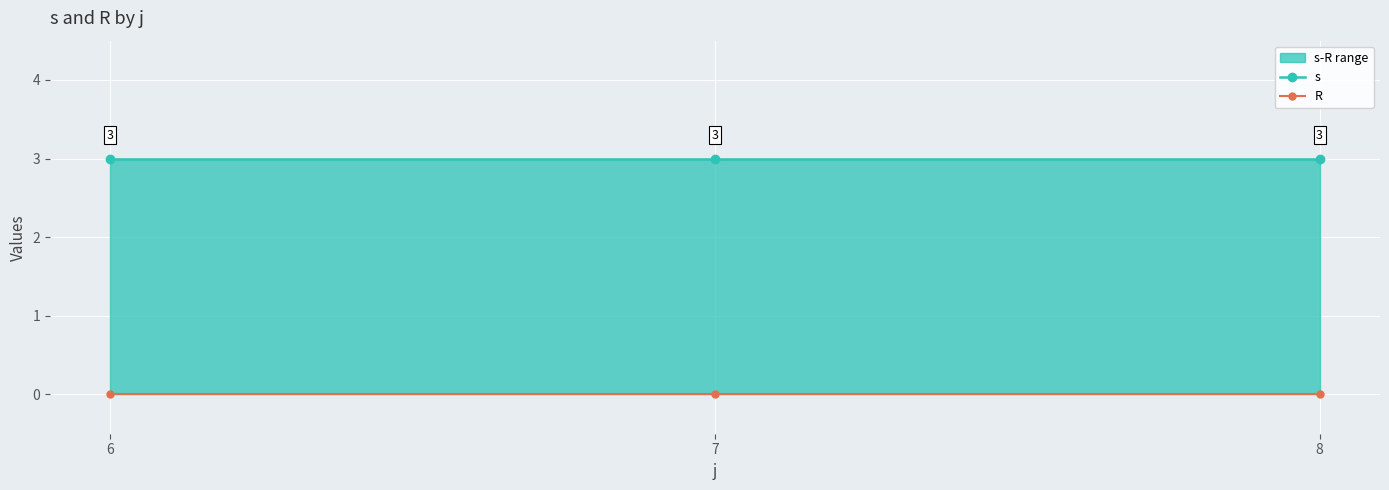

What value does the s series have at 8?

3